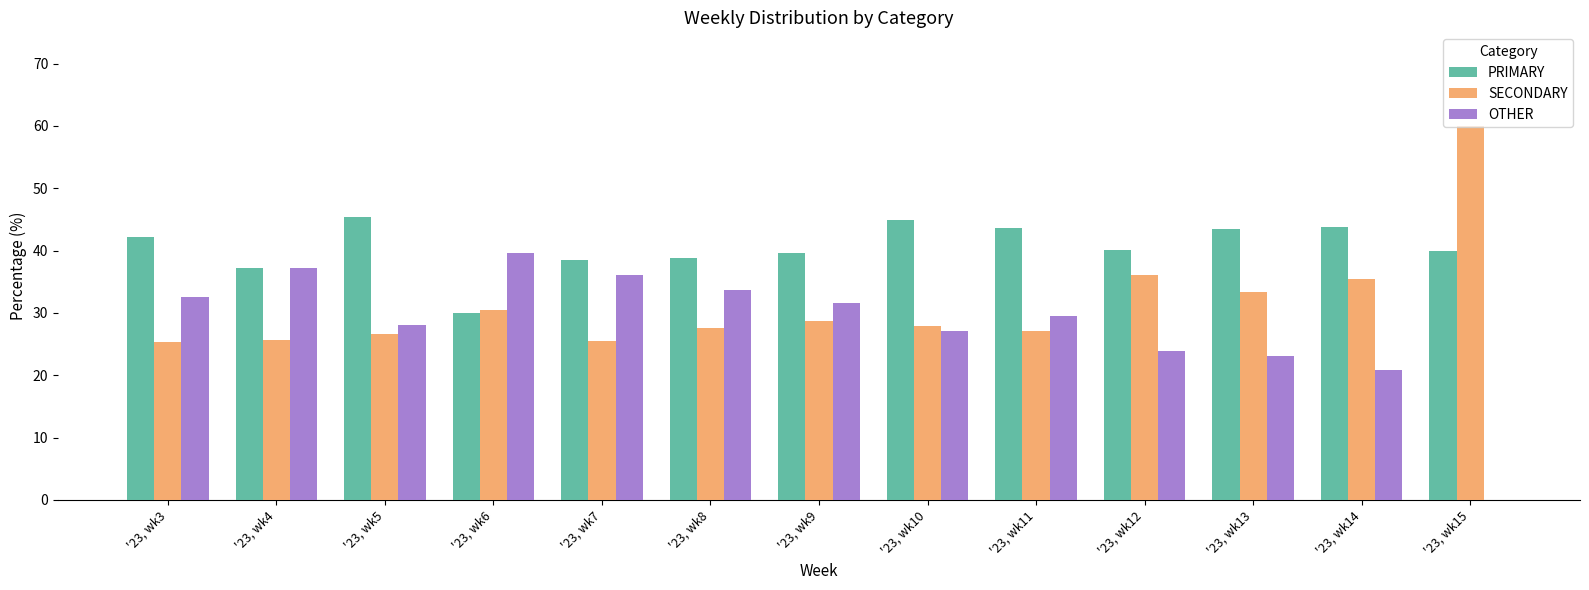

The SECONDARY series shows 18.2 at '23, wk9. True or false?

False